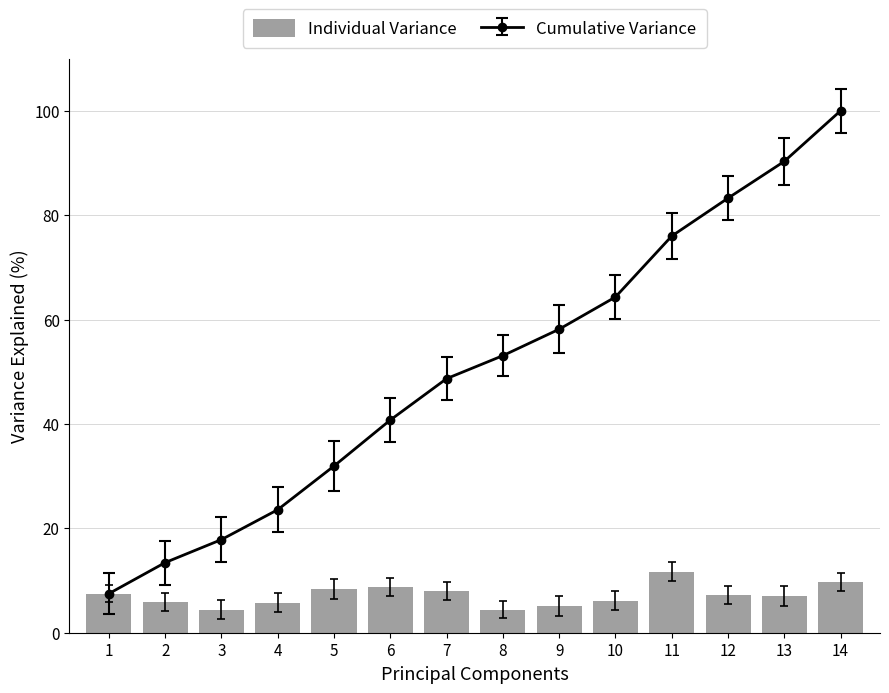

At which category does the chart reach its peak across all series?

11